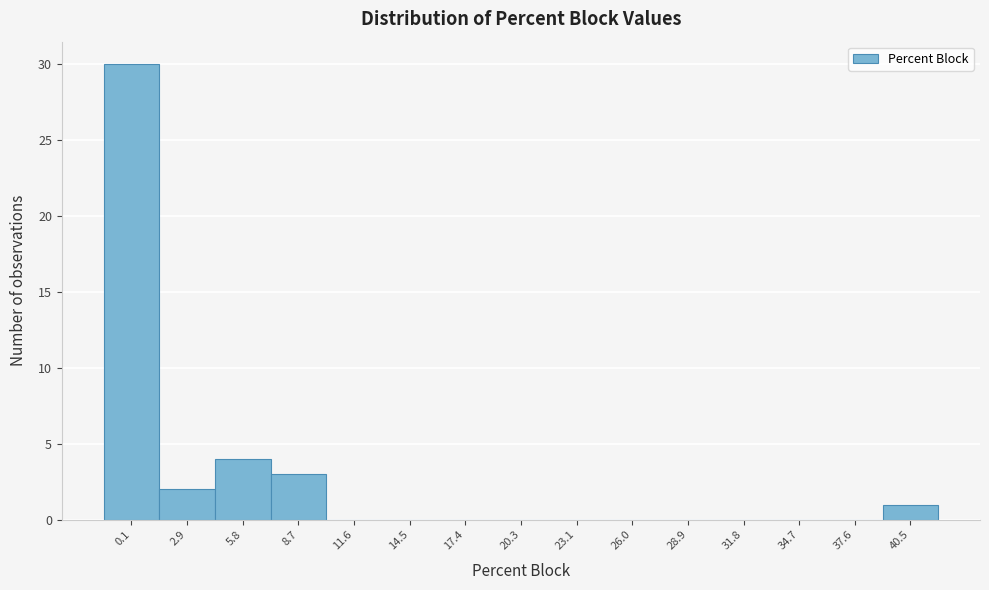

Reading right to left, what are all the values shown in this chart?

40.5=1	37.6=0	34.7=0	31.8=0	28.9=0	26.0=0	23.1=0	20.3=0	17.4=0	14.5=0	11.6=0	8.7=3	5.8=4	2.9=2	0.1=30